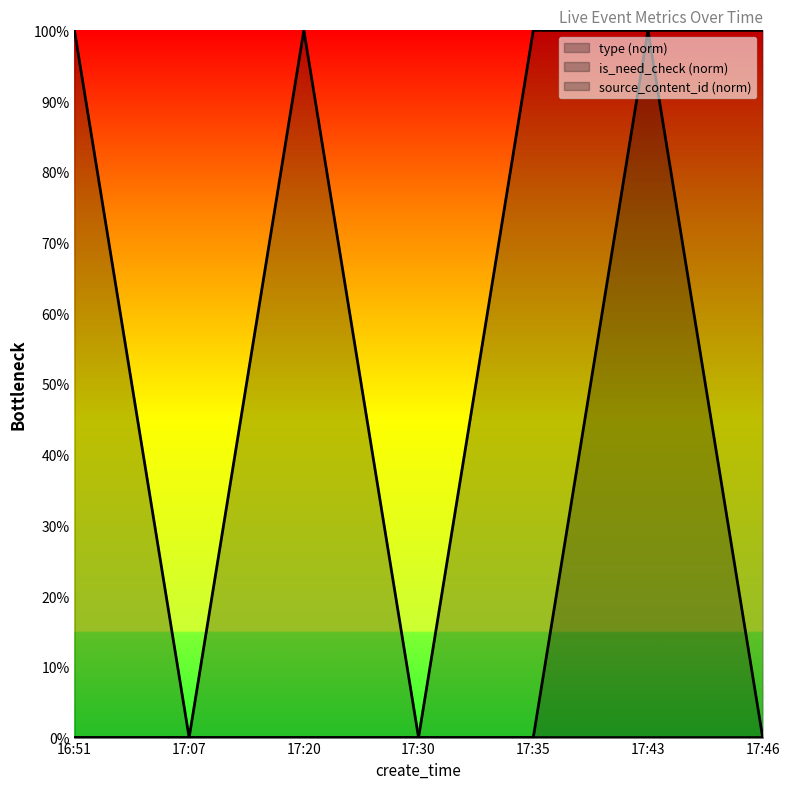

True or false: is_need_check has a value of 0.0 at 17:43.

True